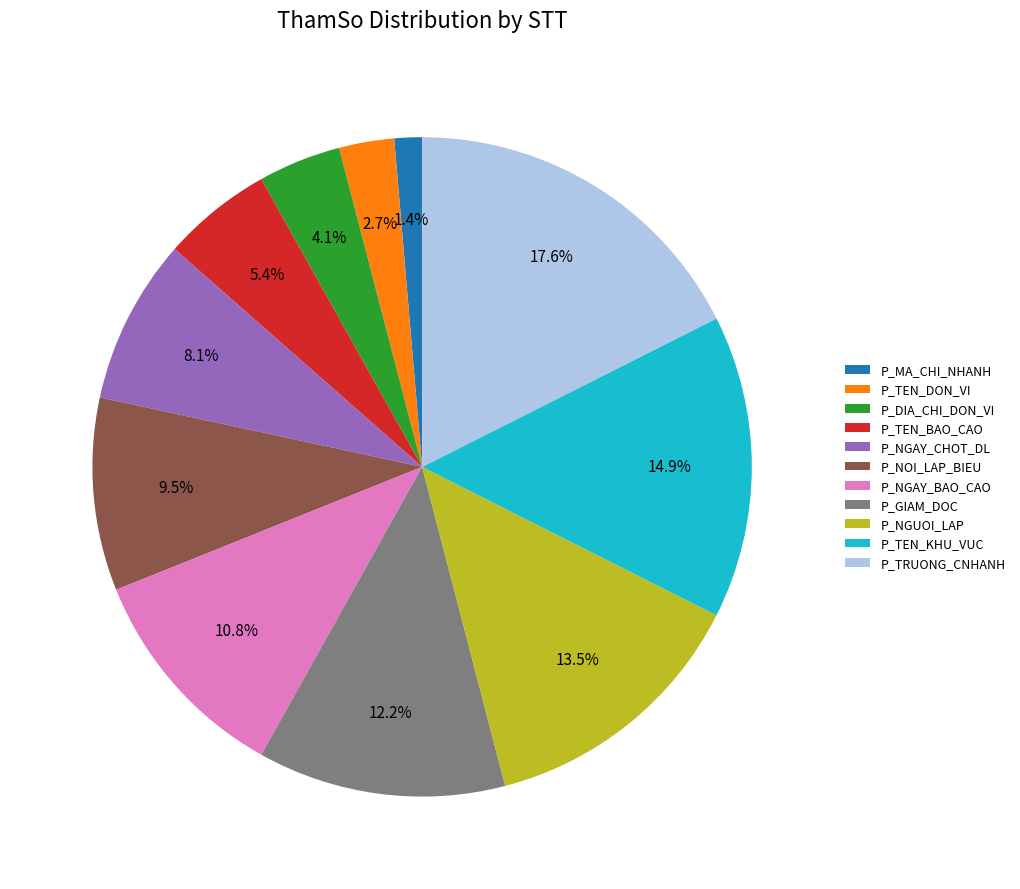

To the nearest percent, what is the average slice percentage?

9%